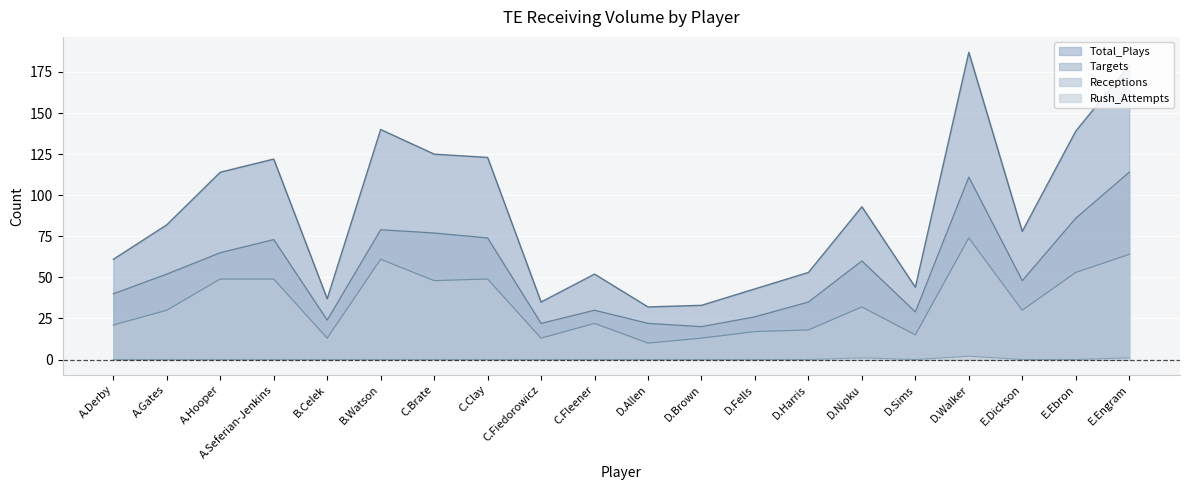

What is the label of the 4th point from the right?

D.Walker